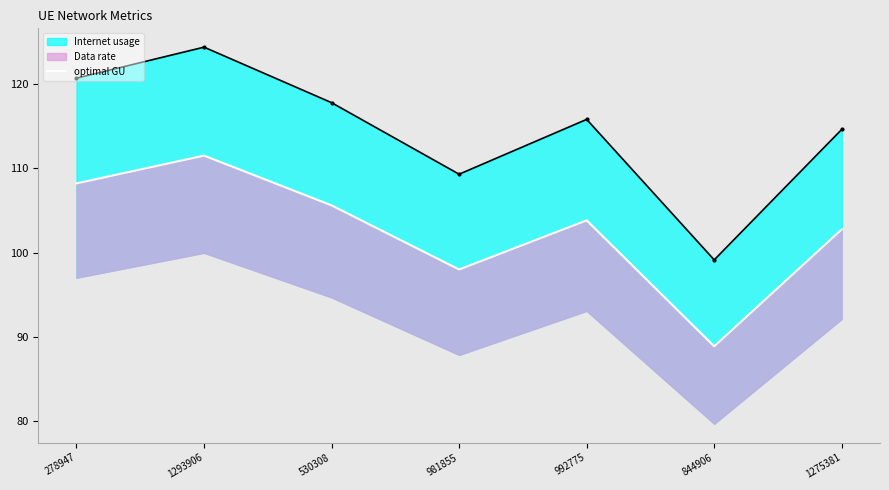

What is the difference between the values at 992775 and 1293906?

7.7